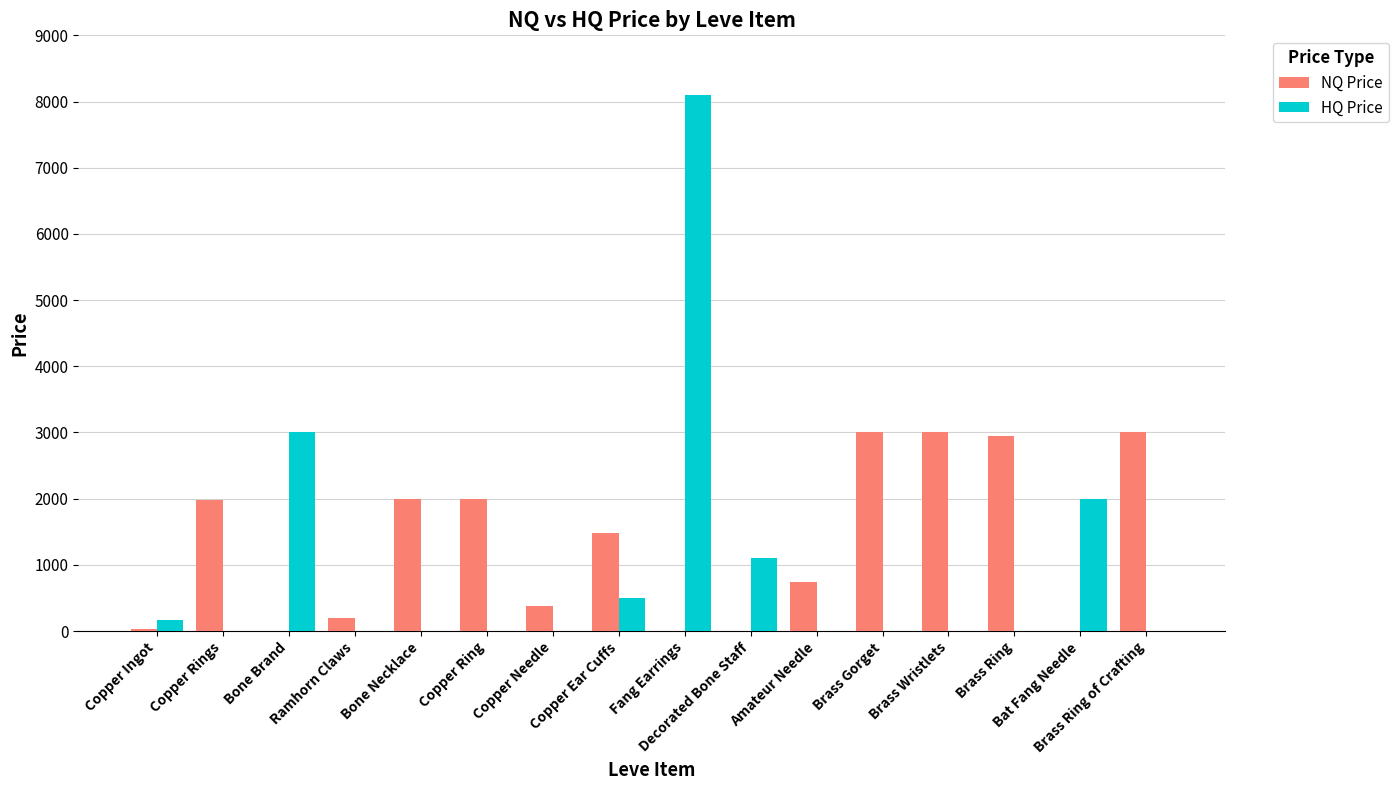

What are all the series names shown in the legend?

NQ Price, HQ Price